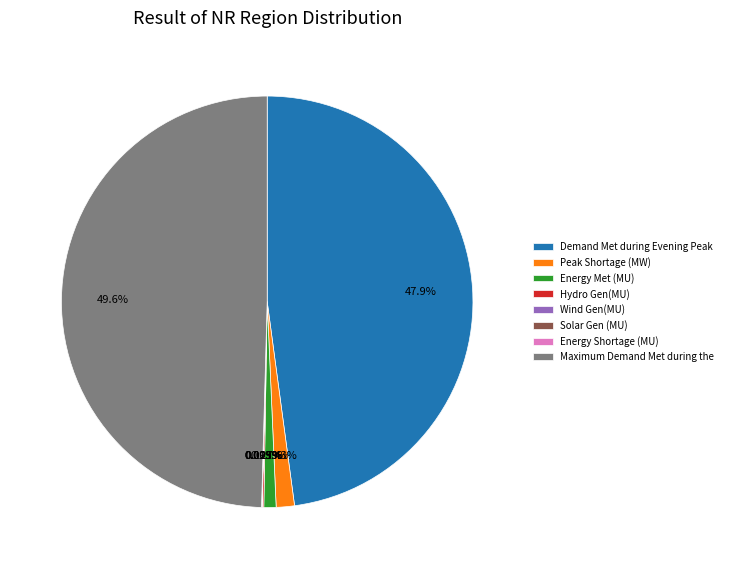

What is the largest slice in the pie chart?

Maximum Demand Met during the